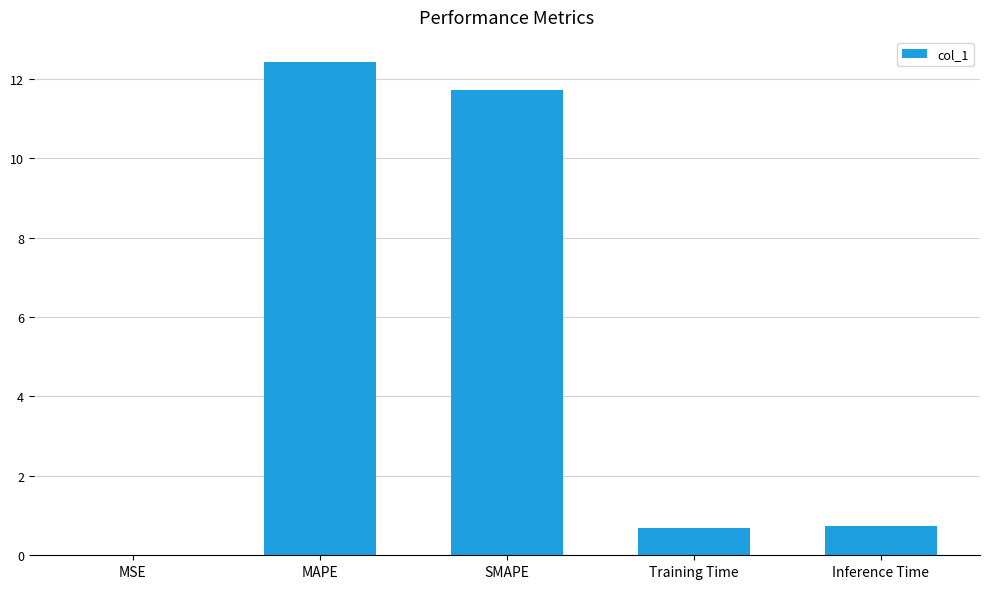

What is the change in value from MAPE to Inference Time?

-11.7